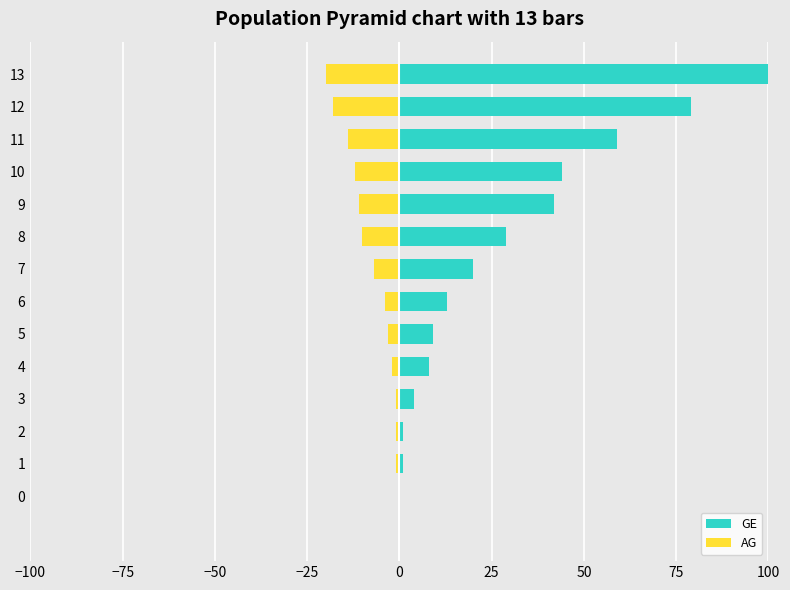

Are the bars horizontal?

Yes